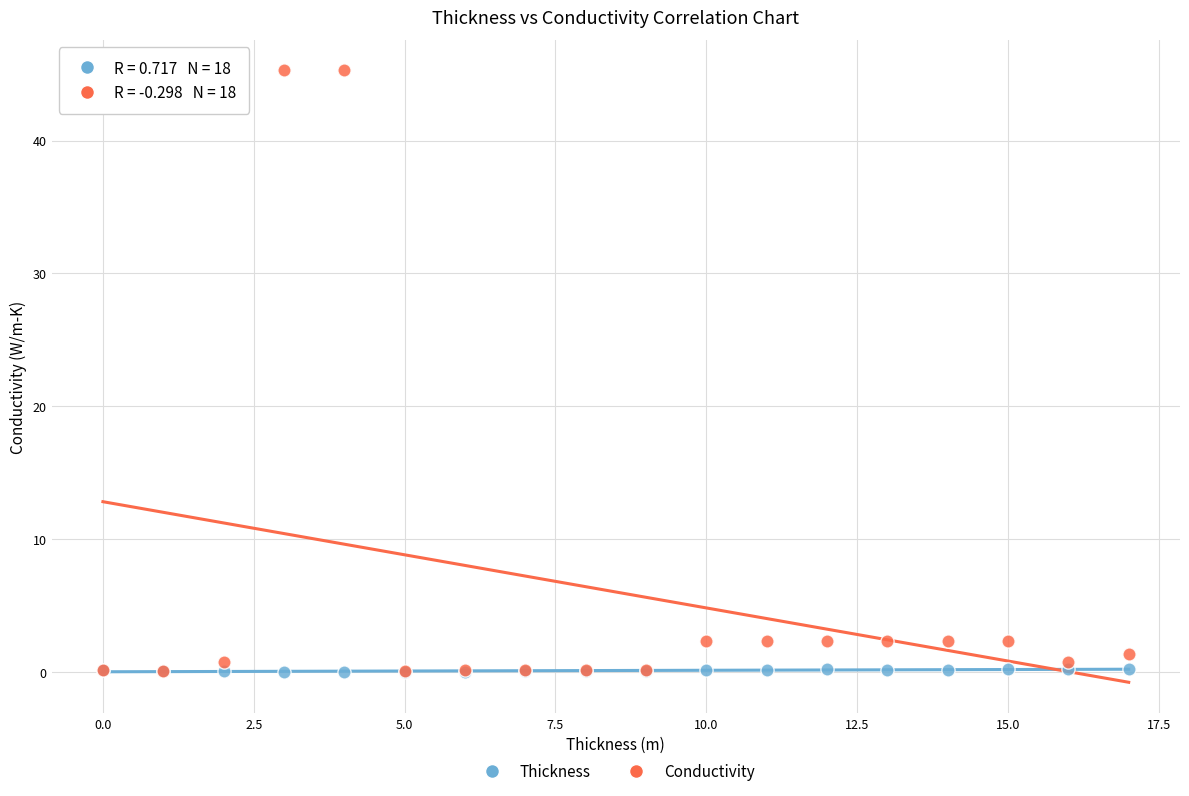

Which series has the widest spread of Y values?

Conductivity